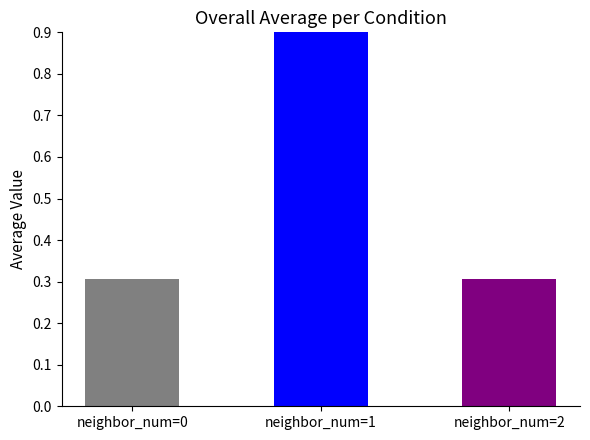

At which label is the value closest to 0?

neighbor_num=0